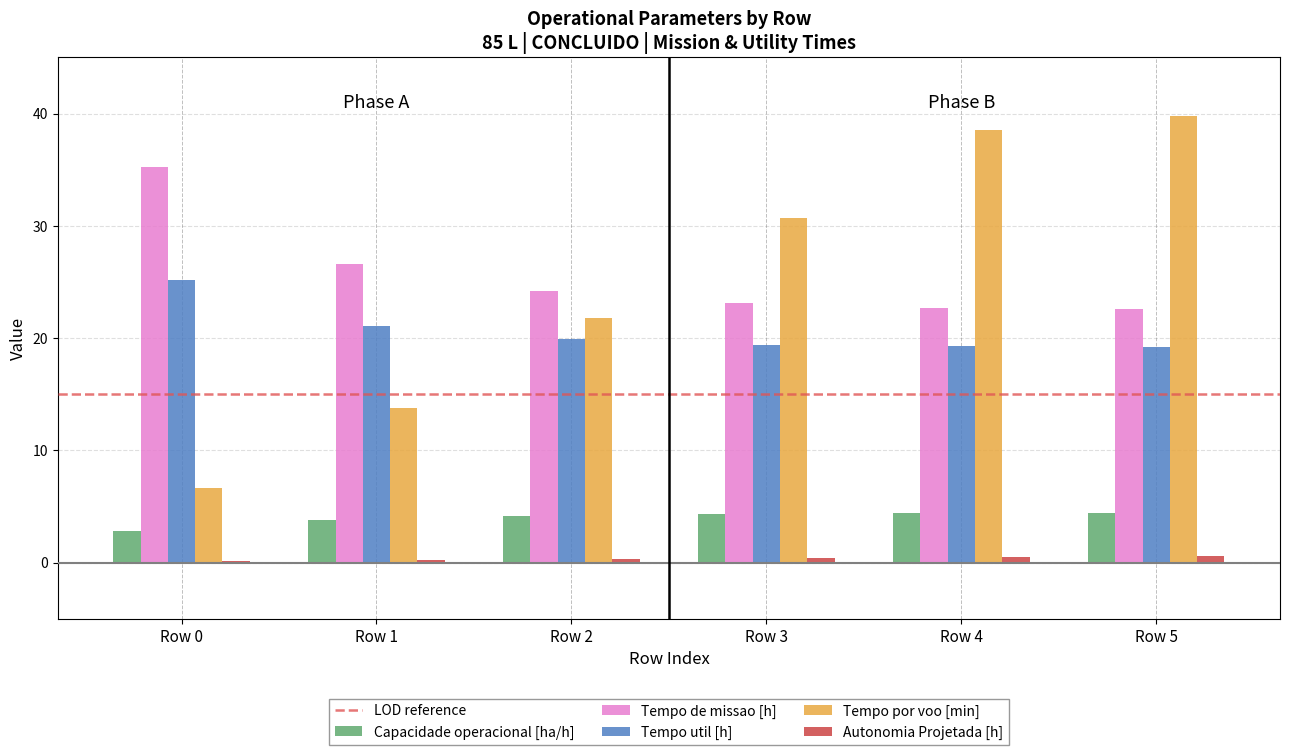

Which category has the highest value in the Tempo por voo [min] series?

Row 5